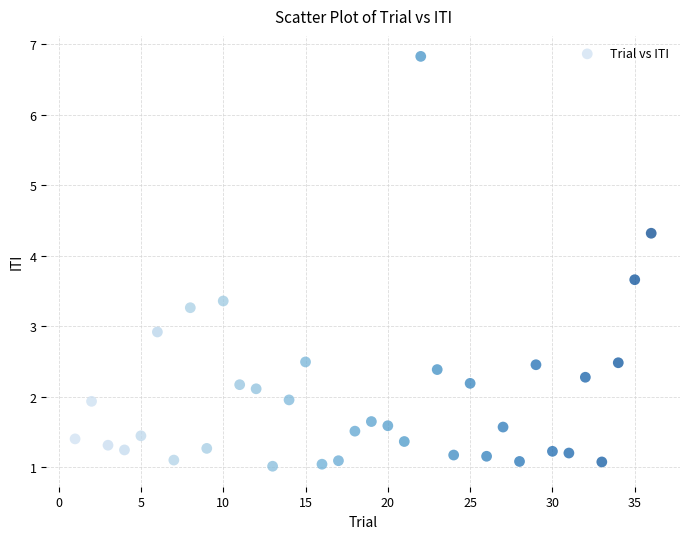

What is the range of Y values (max minus min)?

5.8